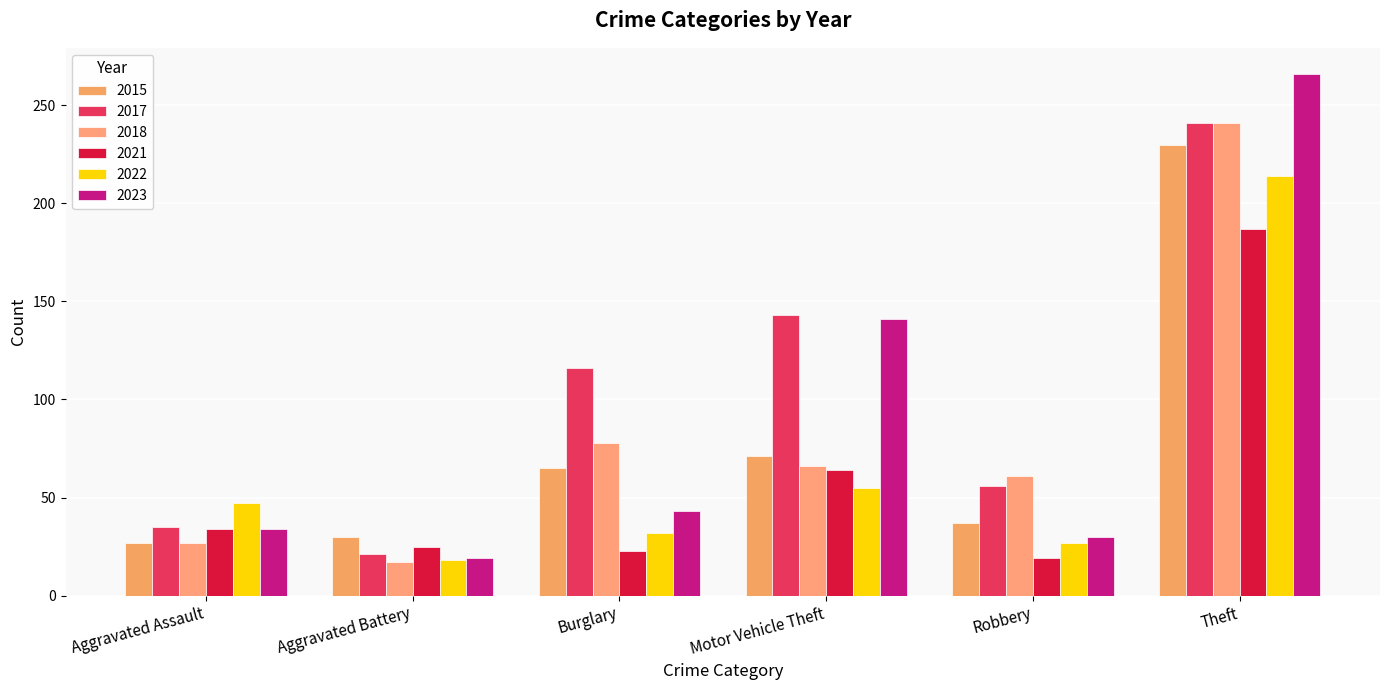

What is the minimum value shown in the chart?

17